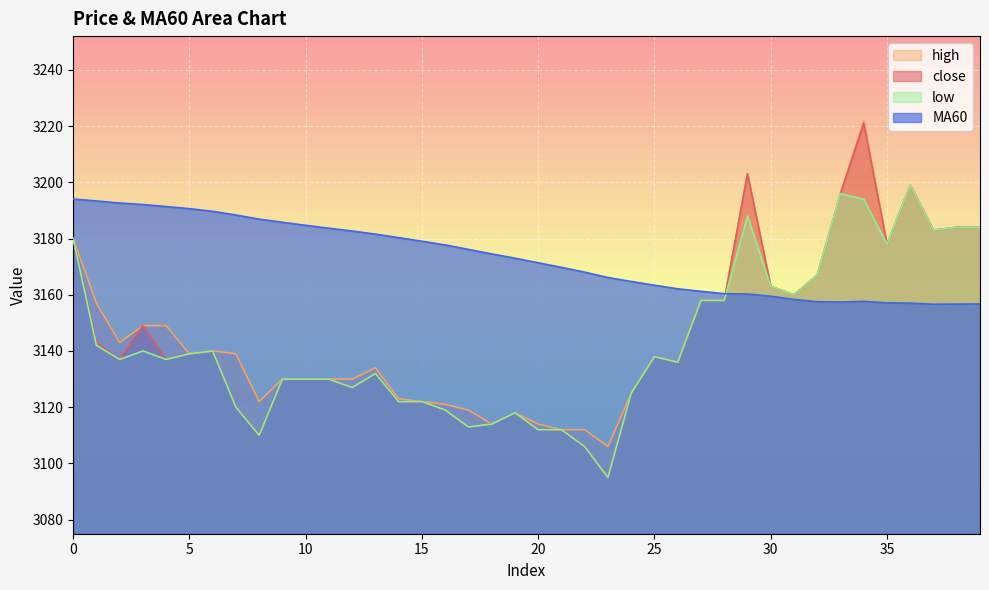

Which label corresponds to the smallest value in the chart?

23